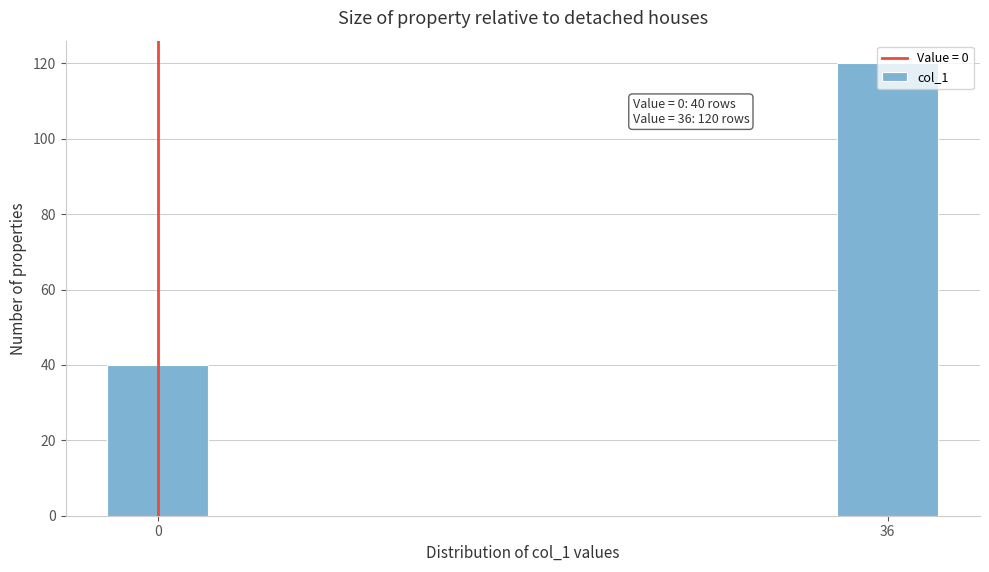

Between 0 and 36, which is larger?

36